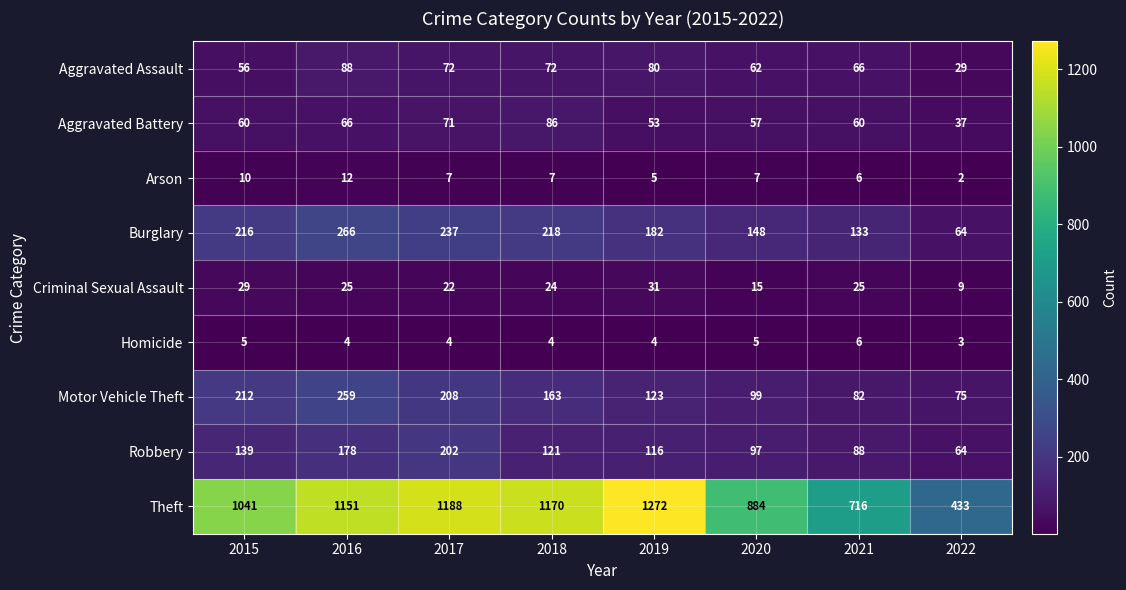

What is the sum of the Criminal Sexual Assault values at 2015 and 2018?

53